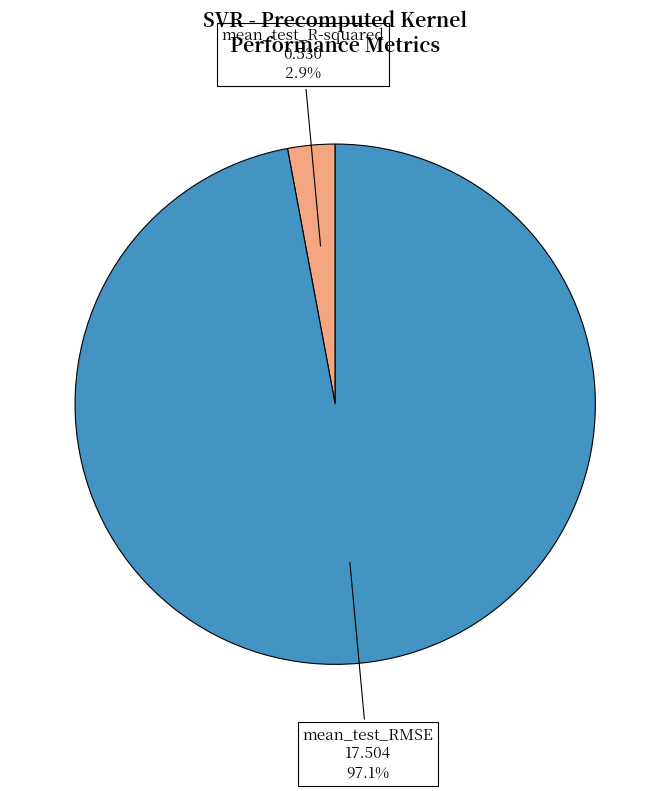

To the nearest percent, what is the difference between the mean_test_R-squared and mean_test_RMSE slice percentages?

94%